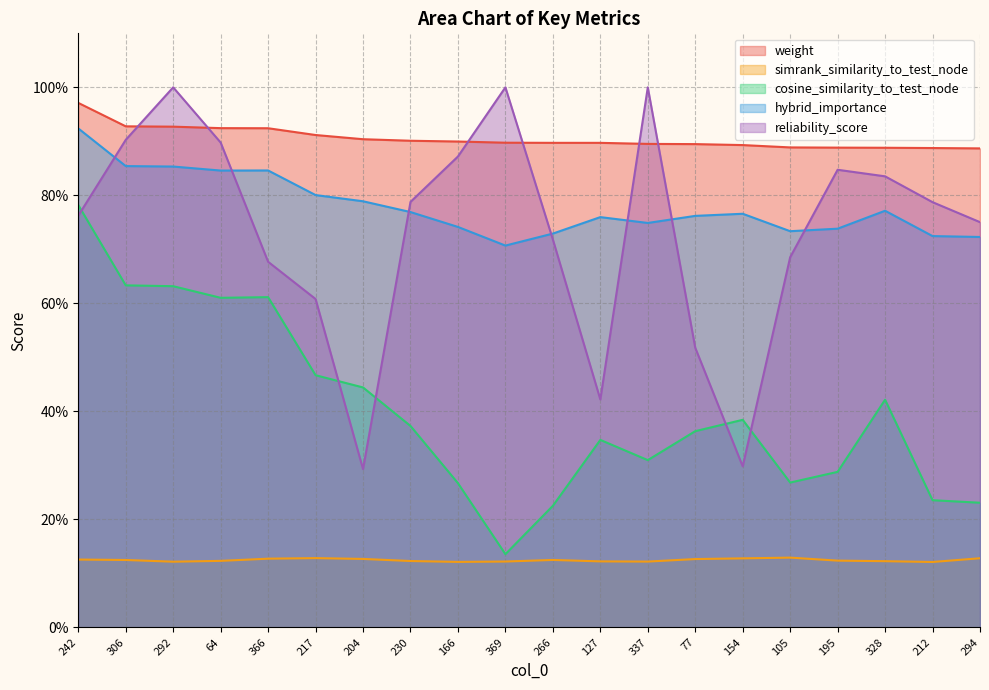

True or false: simrank_similarity_to_test_node has more than 2 points higher than both neighbors.

True